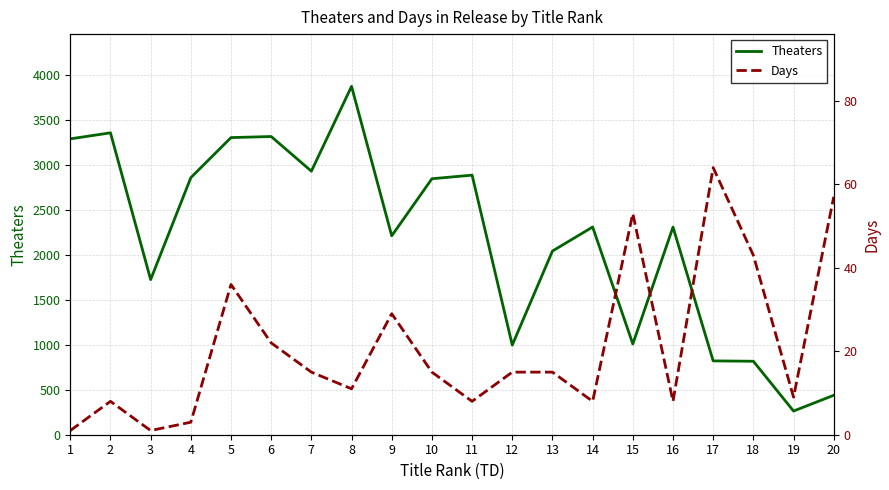

List the labels in order of Days value, largest first.

17, 20, 15, 18, 5, 9, 6, 7, 10, 12, 13, 8, 19, 2, 11, 14, 16, 4, 1, 3